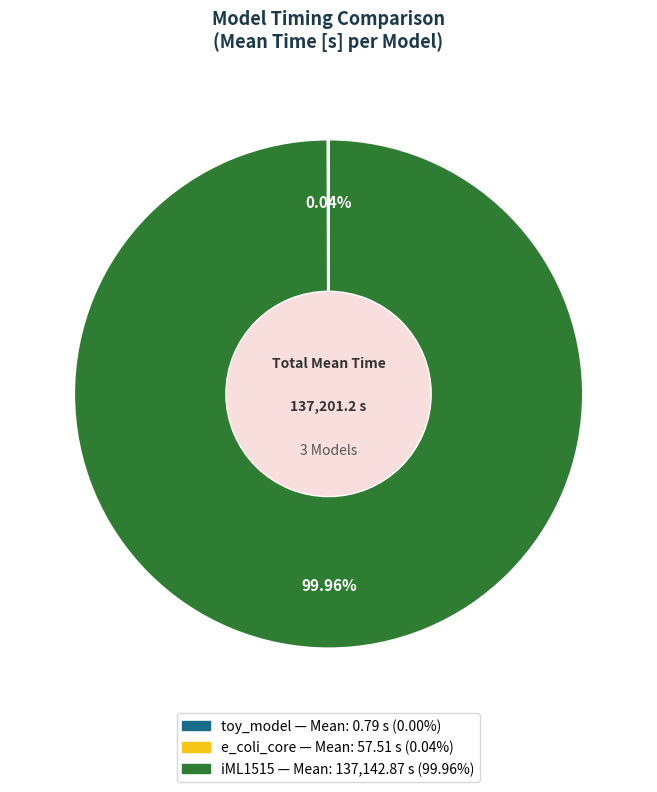

To the nearest percent, what is the difference between the largest and smallest slice percentages?

100%